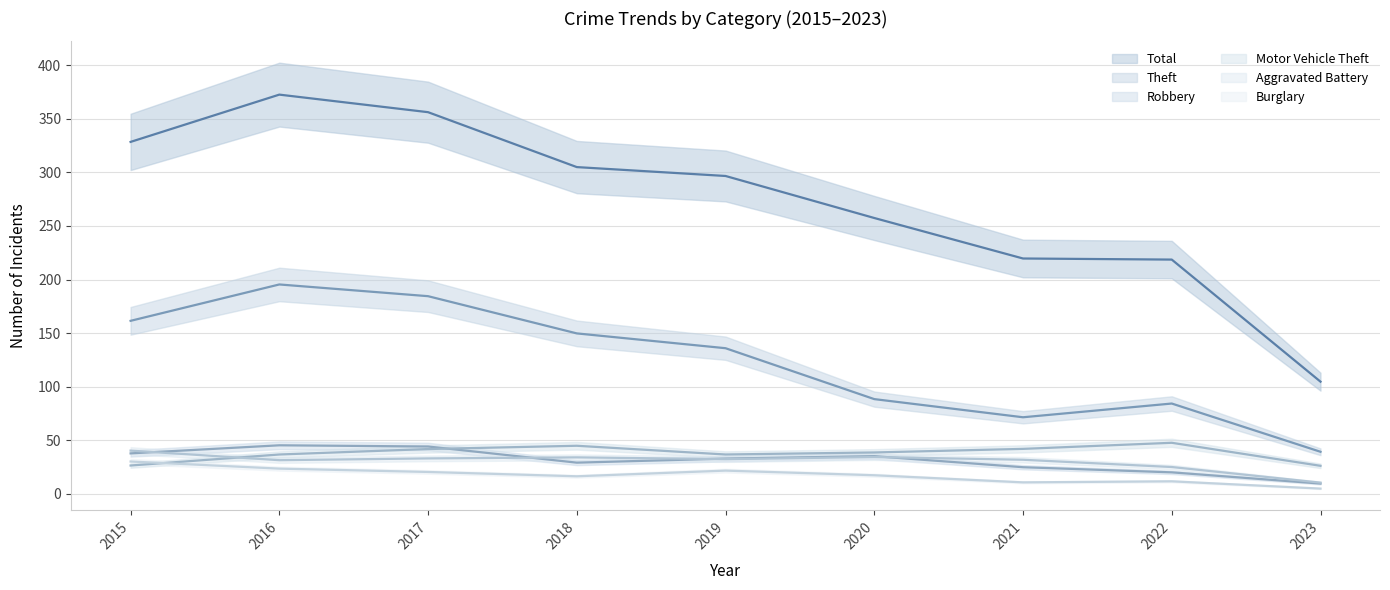

Between 2015 and 2022, which series saw the biggest shift?

Total